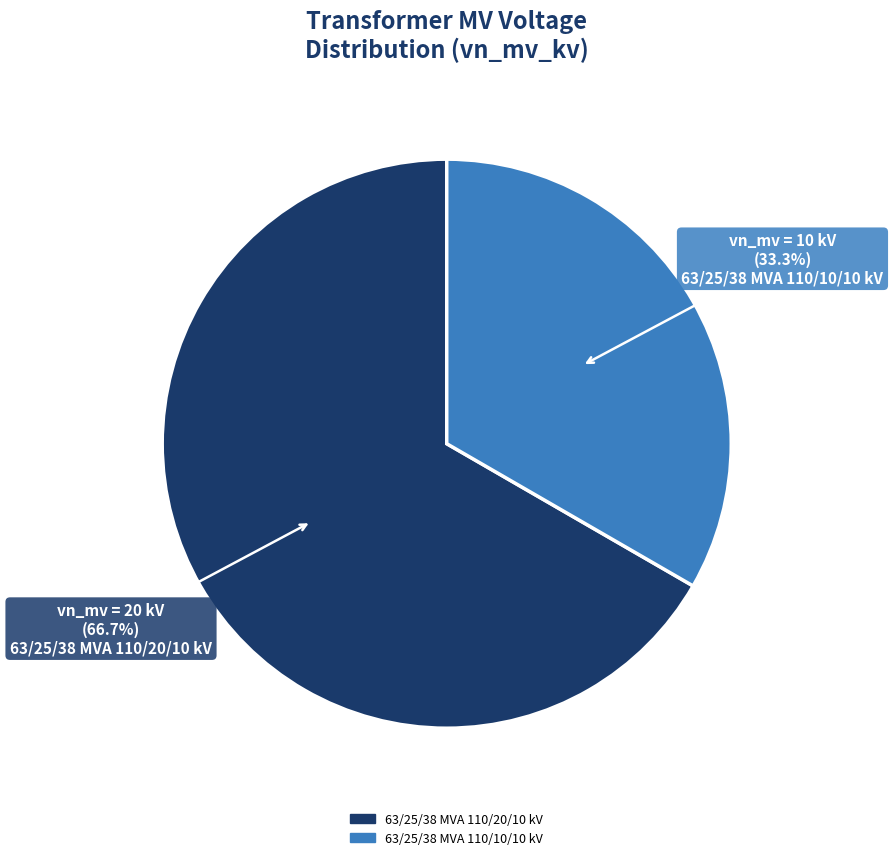

Which category has the biggest portion of the pie?

63/25/38 MVA 110/20/10 kV